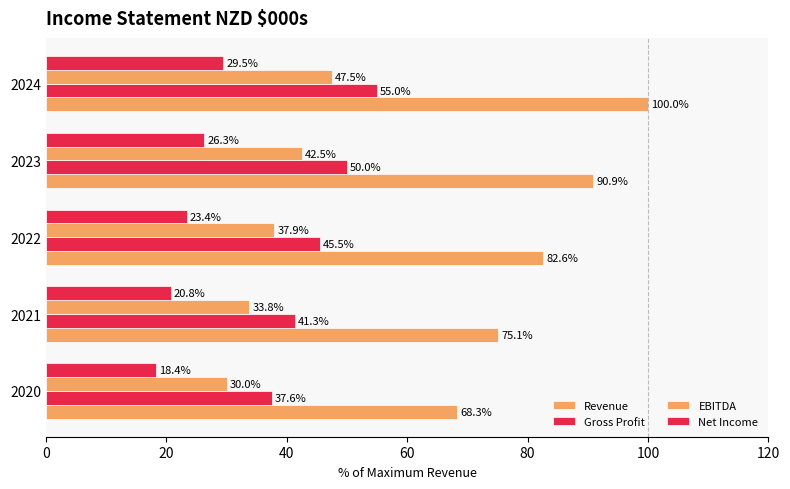

What is the difference between the maximum and minimum values in the Revenue series?

31.7